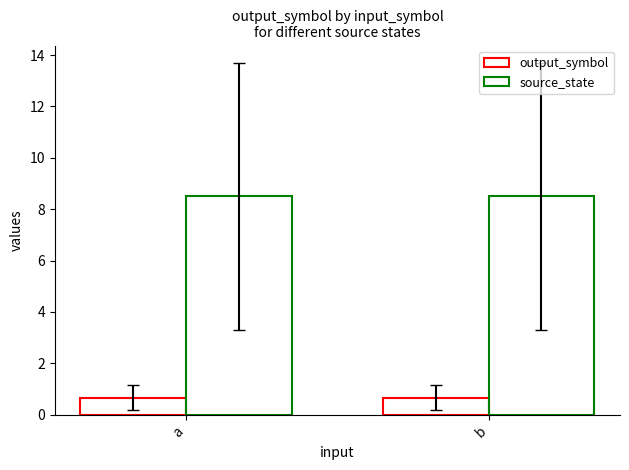

What is the spread (max minus min) of values at a?

7.8